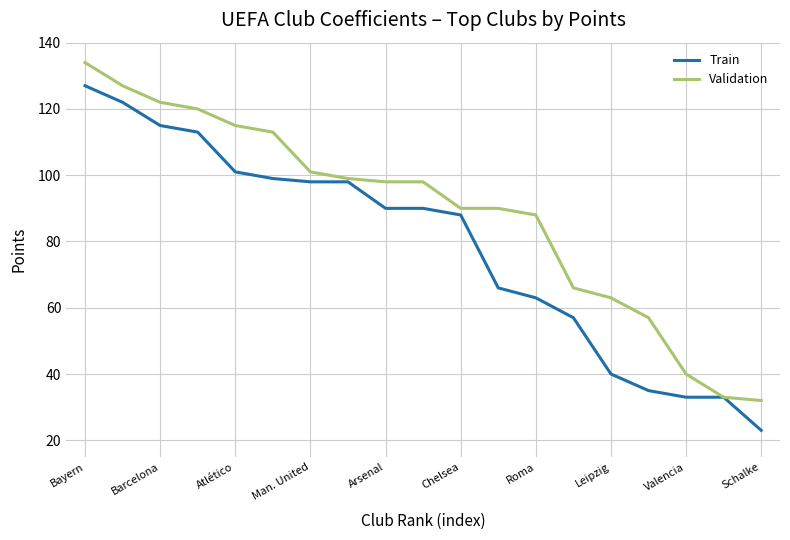

Which series has the largest total across all categories?

Validation